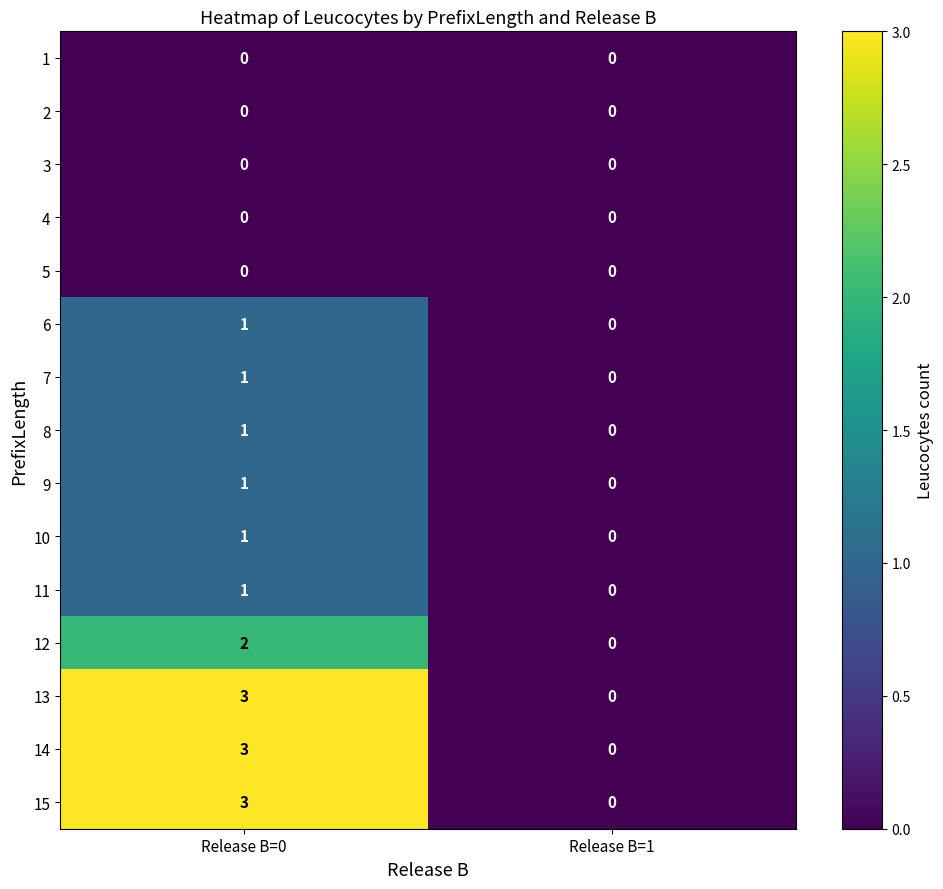

What is the difference between the maximum and minimum values in the 14 series?

3